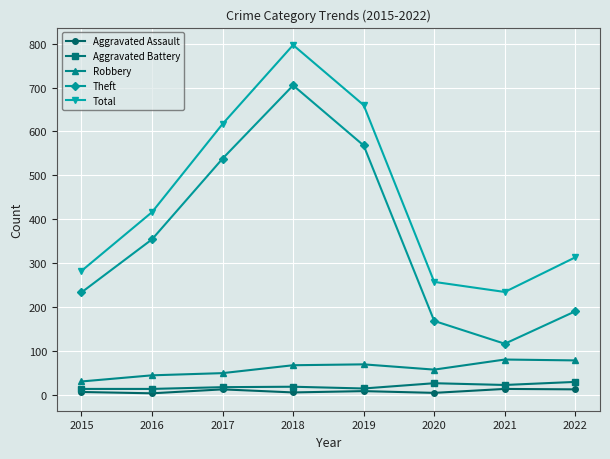

Rank the series by their maximum value, from highest to lowest.

Total, Theft, Robbery, Aggravated Battery, Aggravated Assault